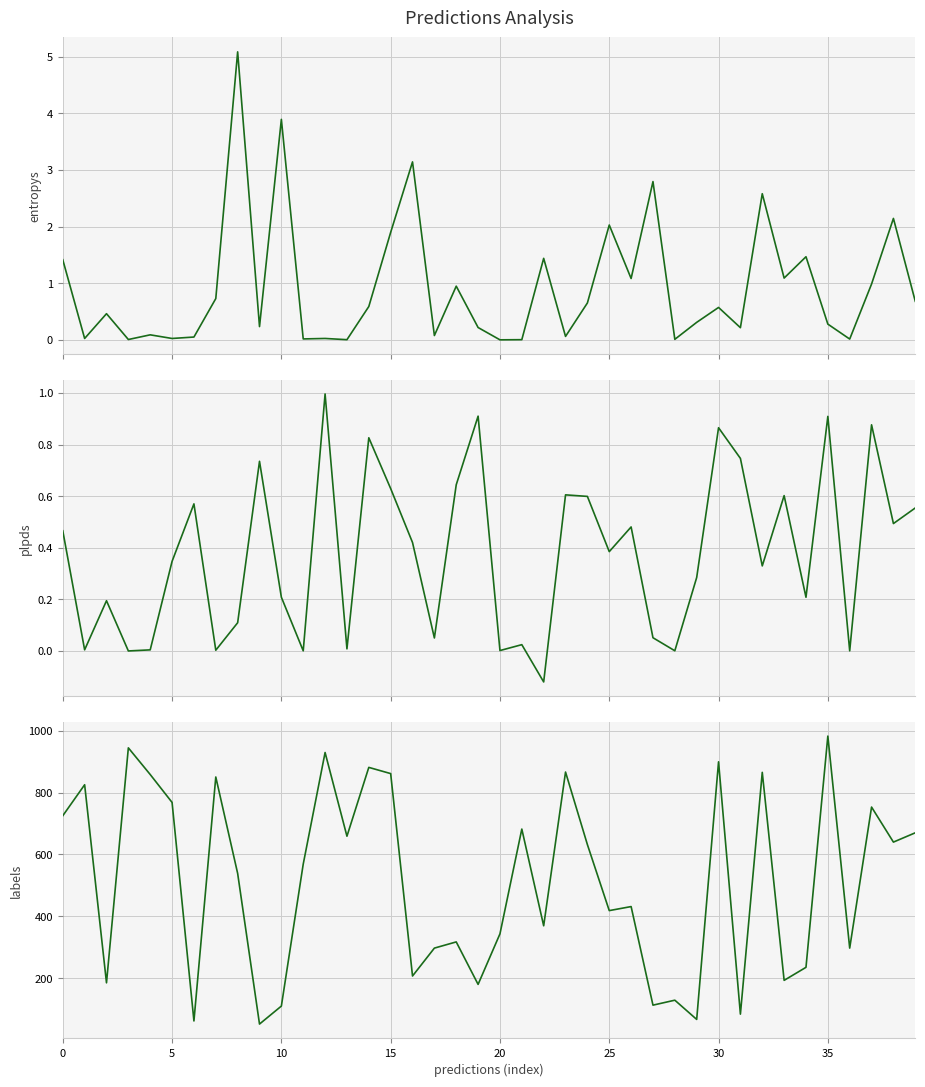

Rank the series at 11 from lowest to highest value.

plpds, entropys, labels